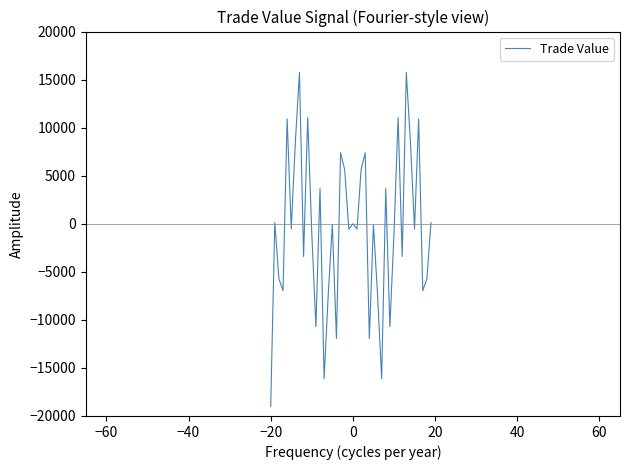

What is the difference between the maximum and minimum values?

34755.3